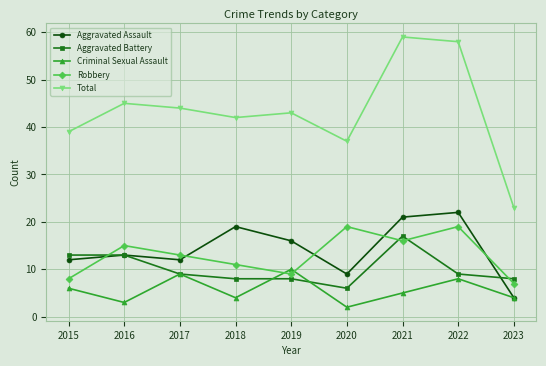

Which series has the widest spread of values?

Total